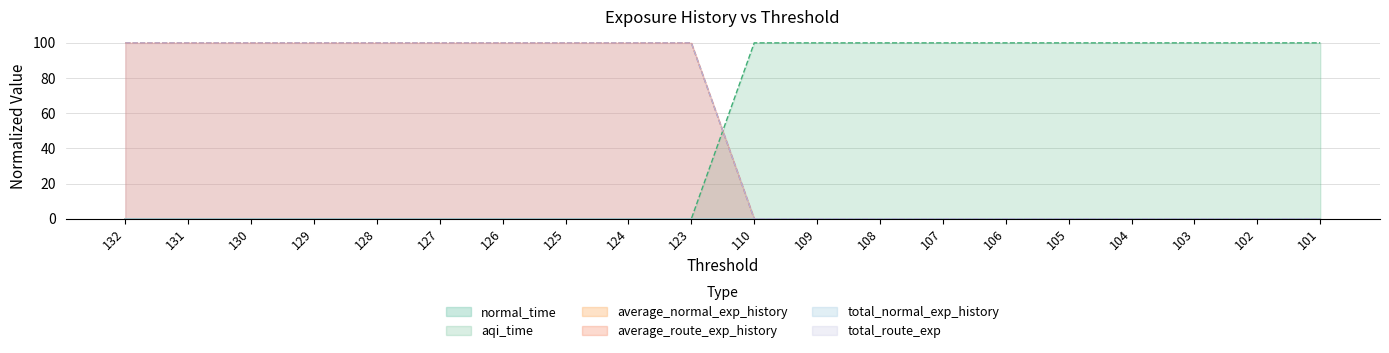

Read the average_route_exp_history value at 123.

100